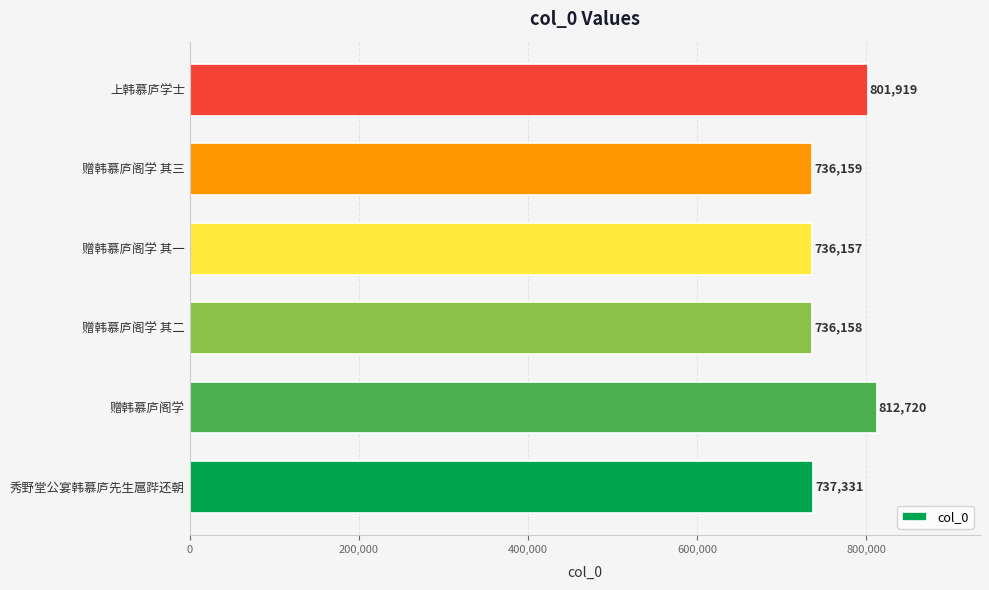

Approximately how many times larger is the value at 赠韩慕庐阁学 其一 compared to 秀野堂公宴韩慕庐先生扈跸还朝?

1.0